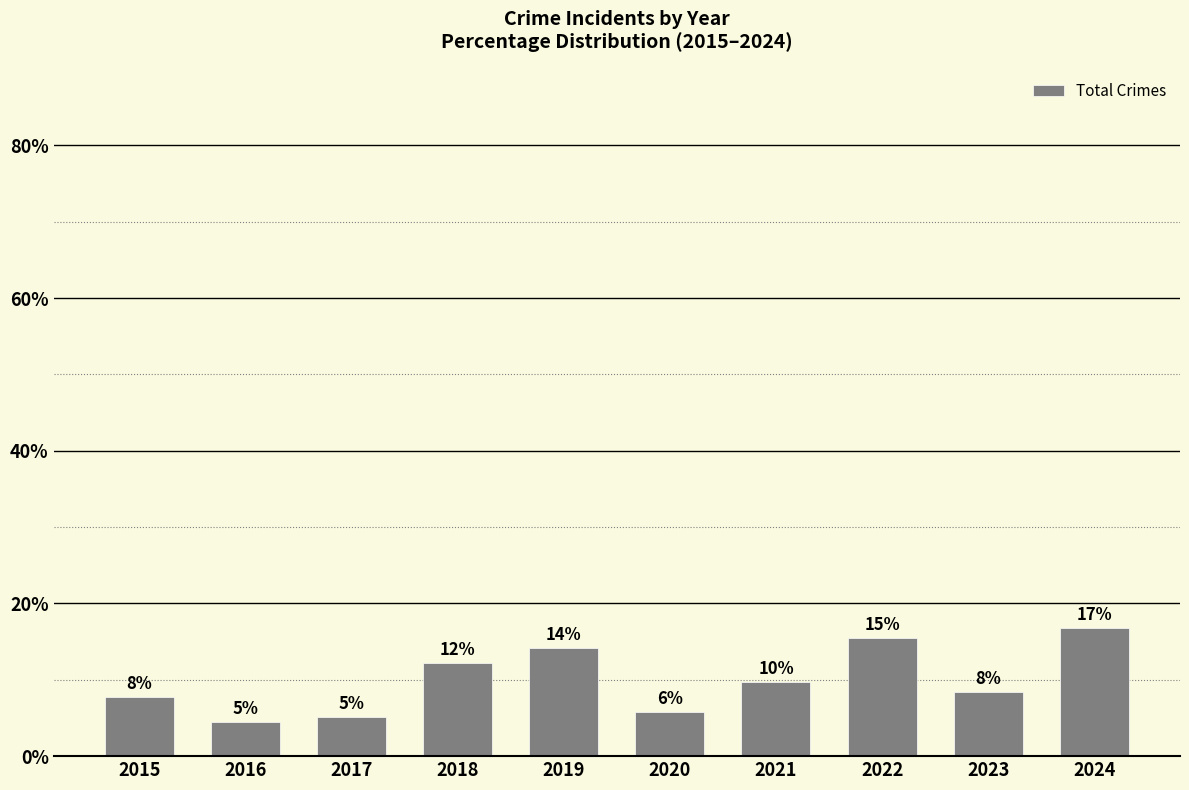

How many bars are there in total?

10